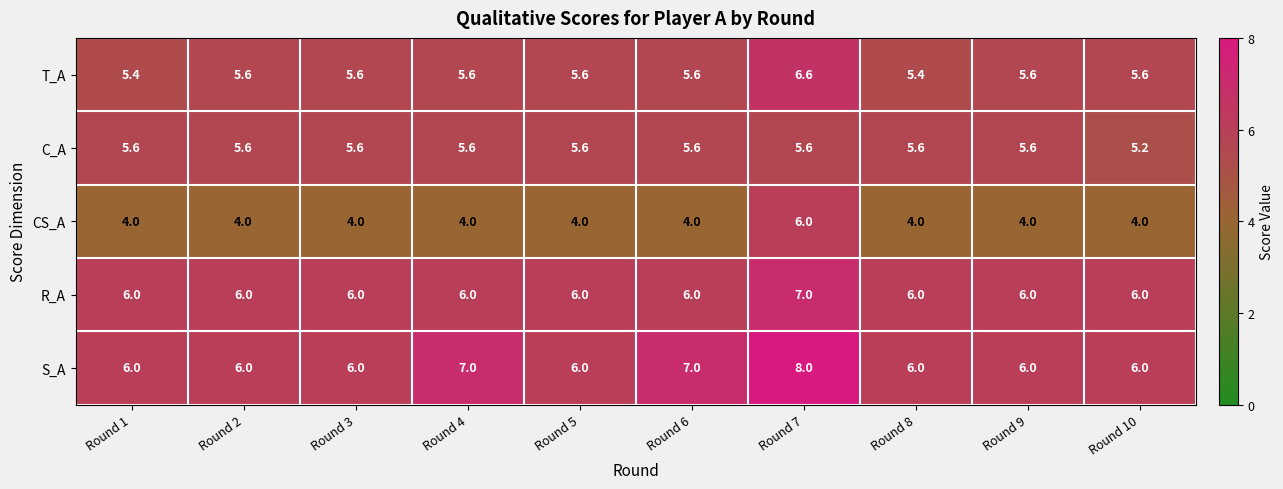

Which series has the largest total across all categories?

S_A